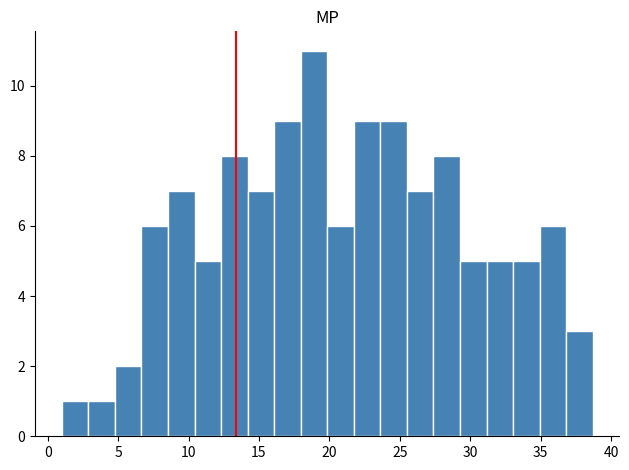

Read against the x-axis, roughly where is the centre of the tallest bar?

19.0